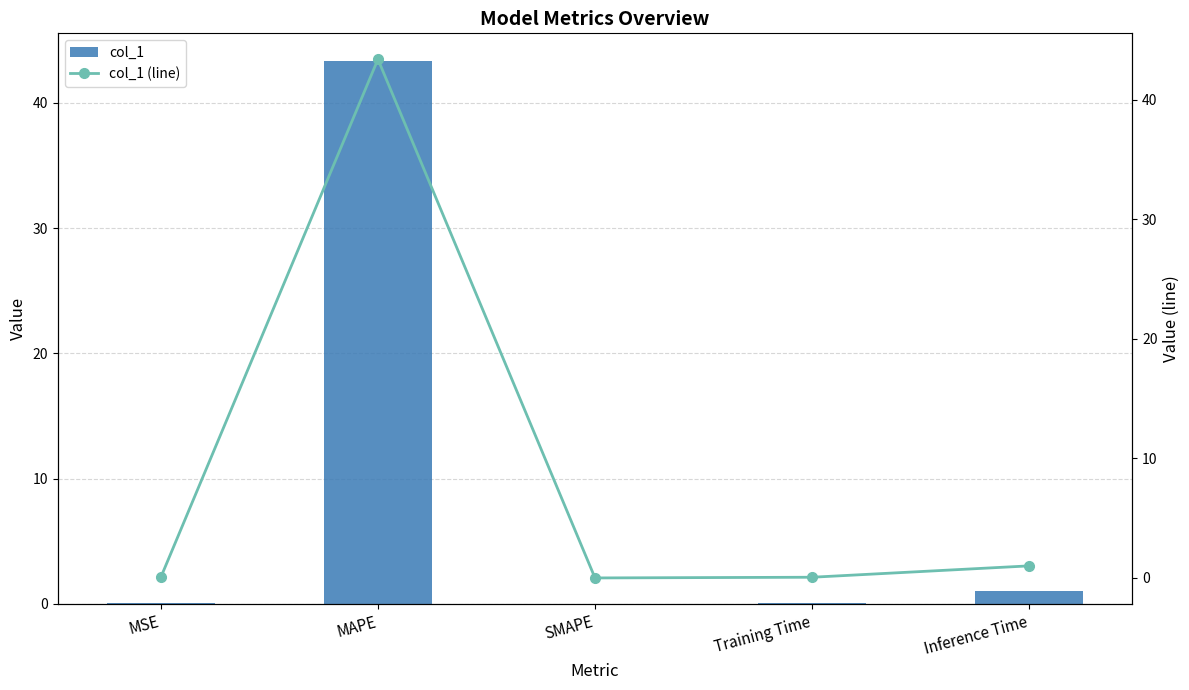

What is the difference between the col_1 (line) values at MSE and Inference Time?

0.9